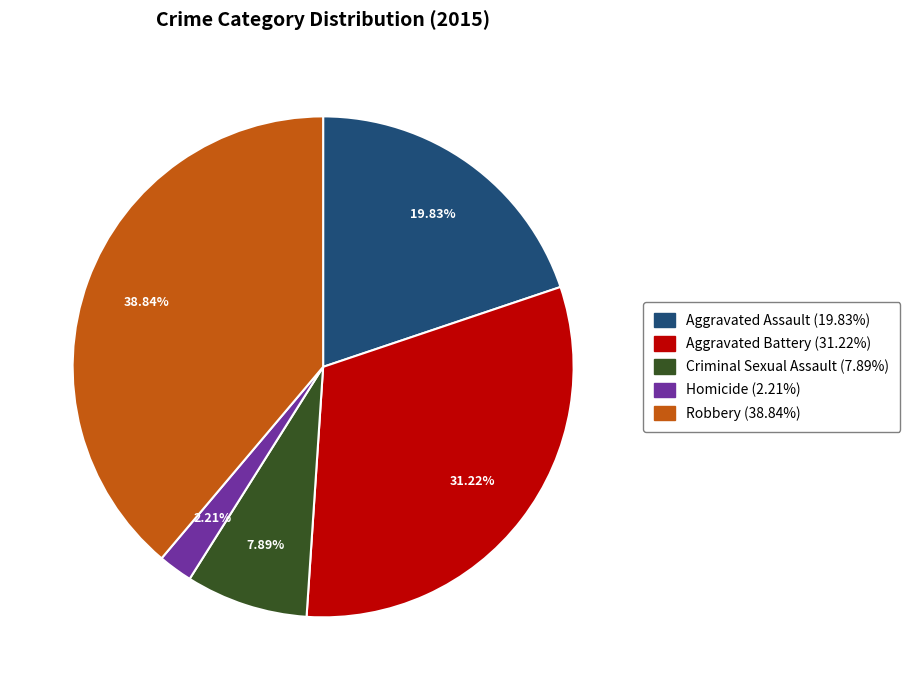

Which has a higher value, Homicide or Aggravated Assault?

Aggravated Assault